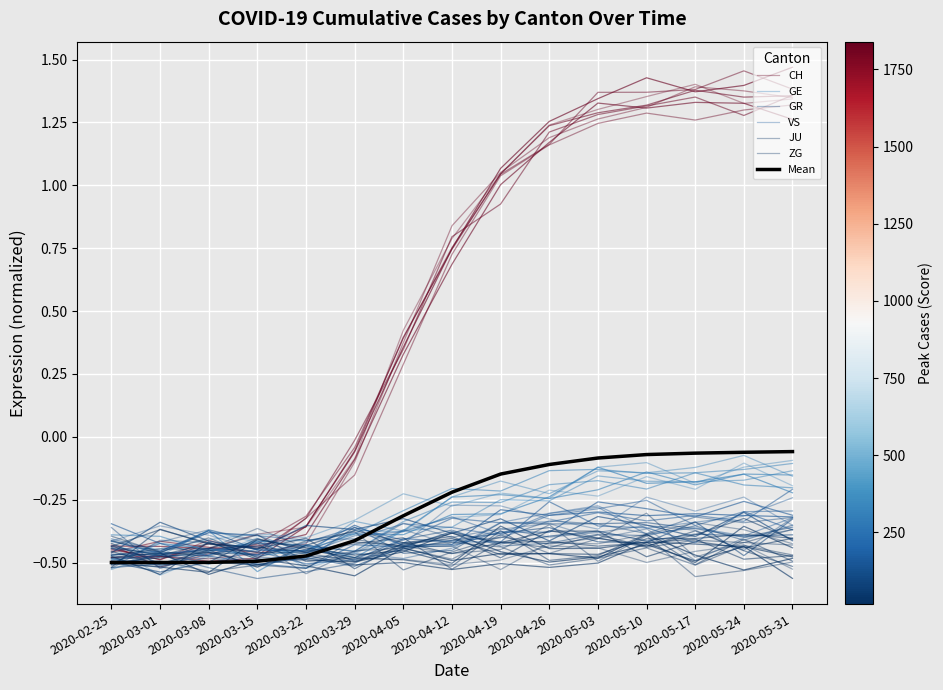

What is the label of the 5th point from the left?

2020-03-22